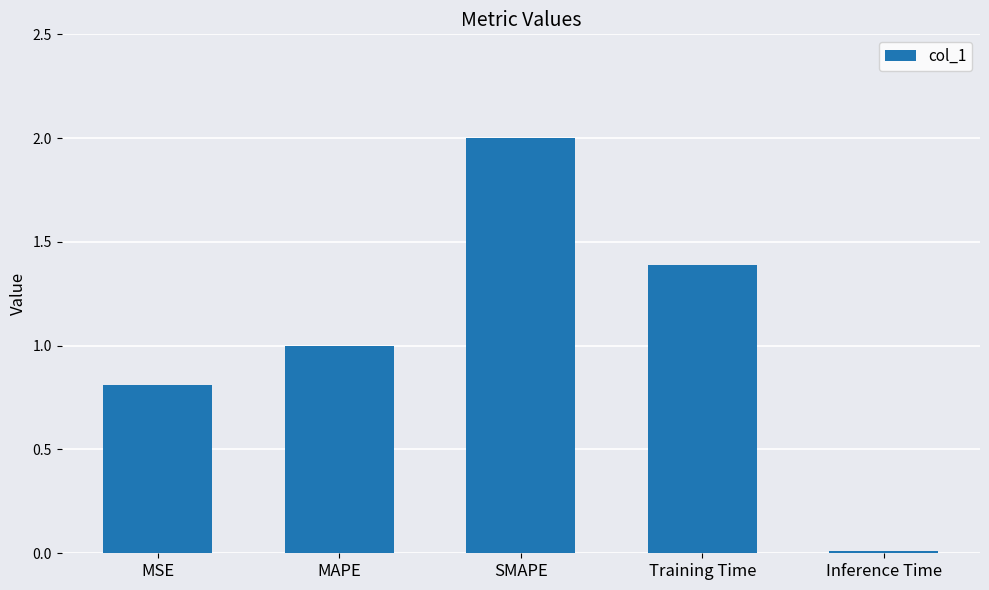

Does the chart contain stacked bars?

No